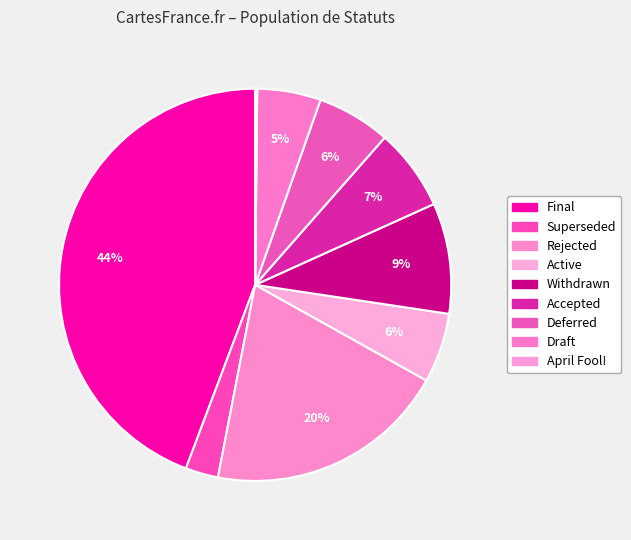

Approximately how many times larger is the value at Active compared to Deferred?

0.9